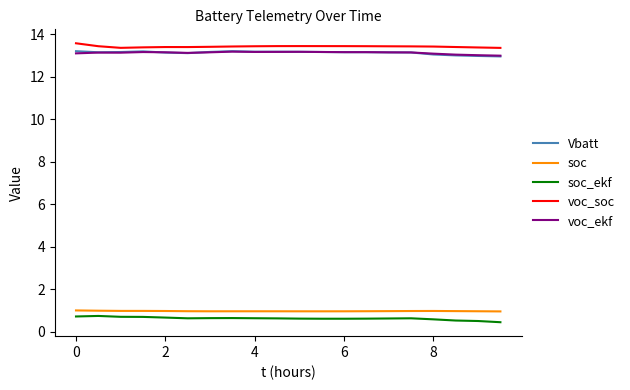

What is the greatest value displayed?

13.6